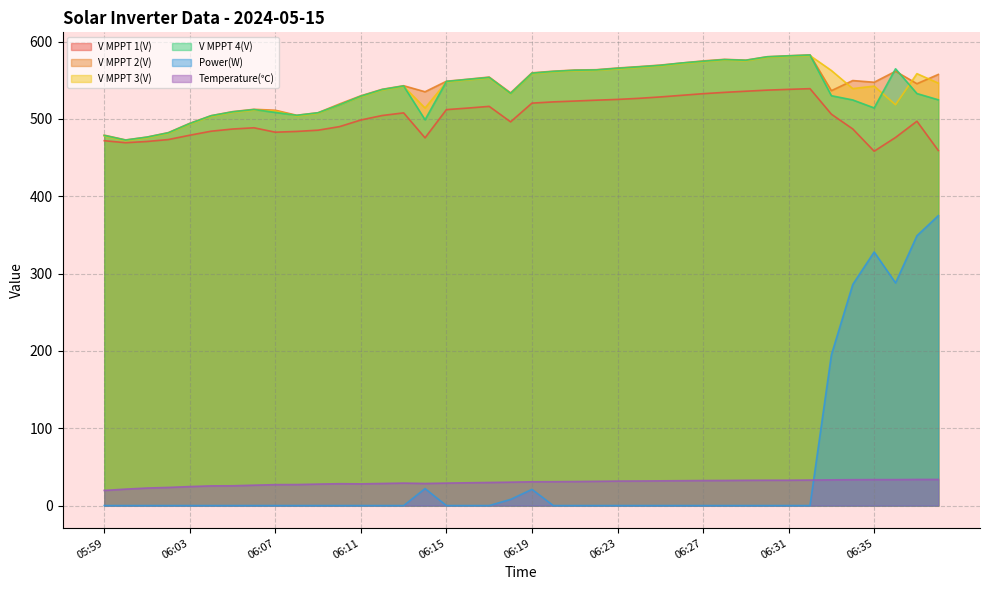

Which has a higher value, 06:33 or 06:04?

06:33